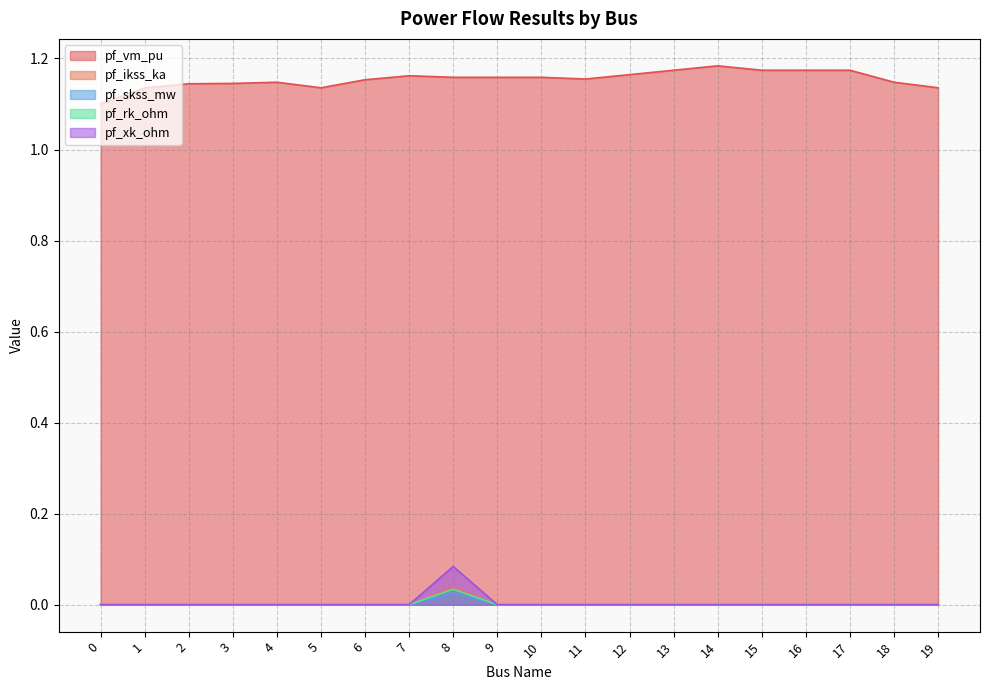

How many values in the pf_ikss_ka series exceed 0?

1